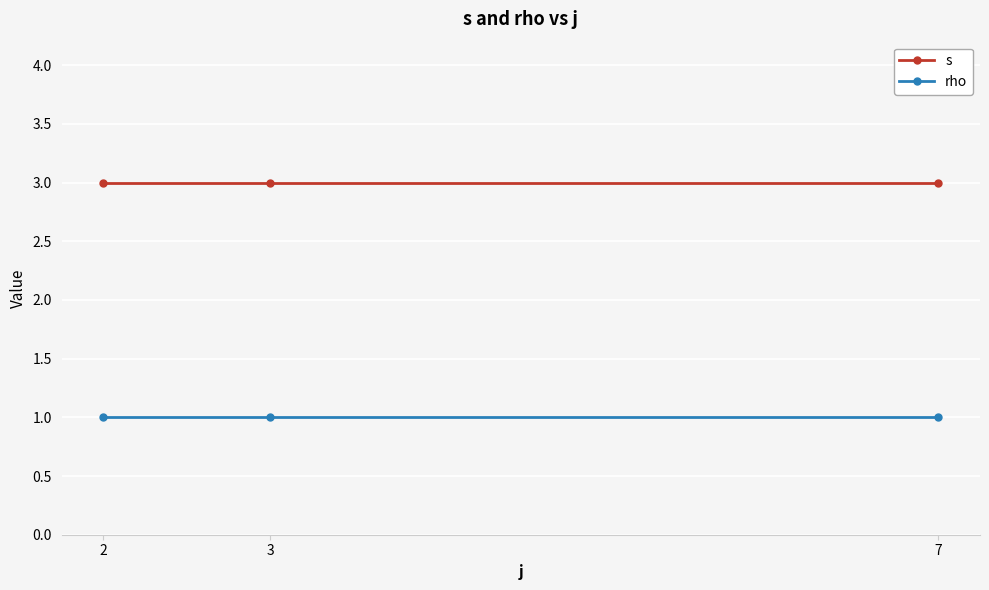

What is the approximate value of rho at 7?

1